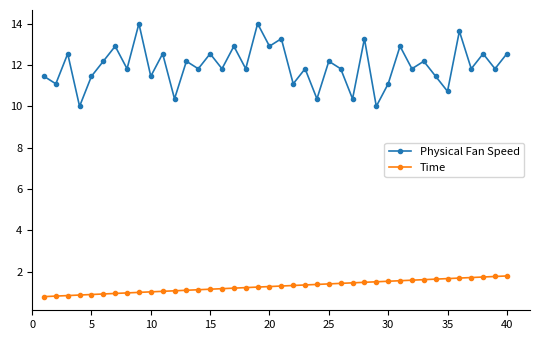

What is the lowest value of the Time series?

0.8